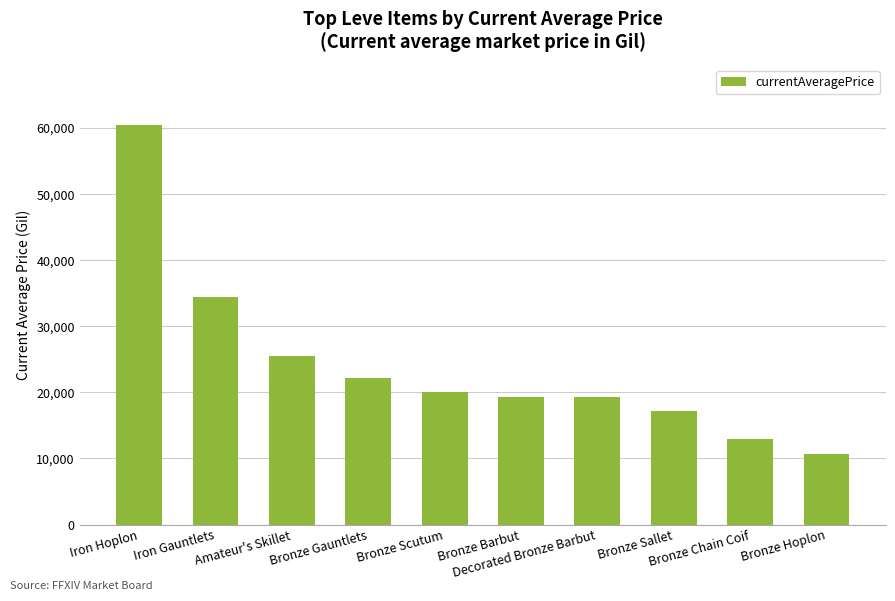

What is the smallest value displayed?

10617.4